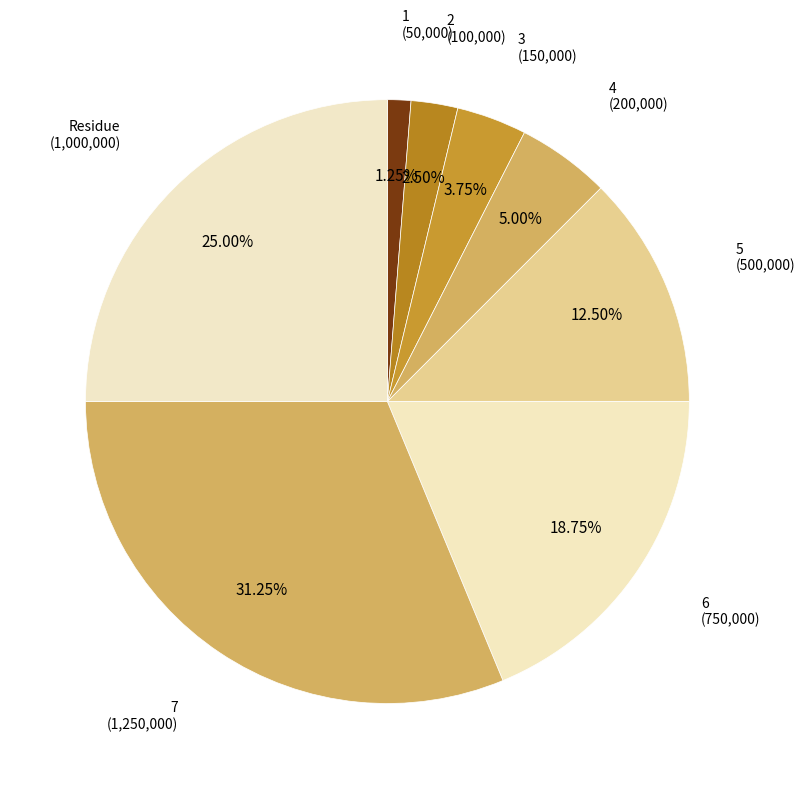

What percentage is NOT represented by 7?

68.8%